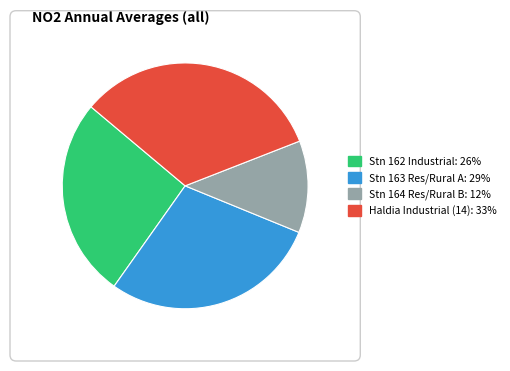

Is there a majority slice in this chart?

No